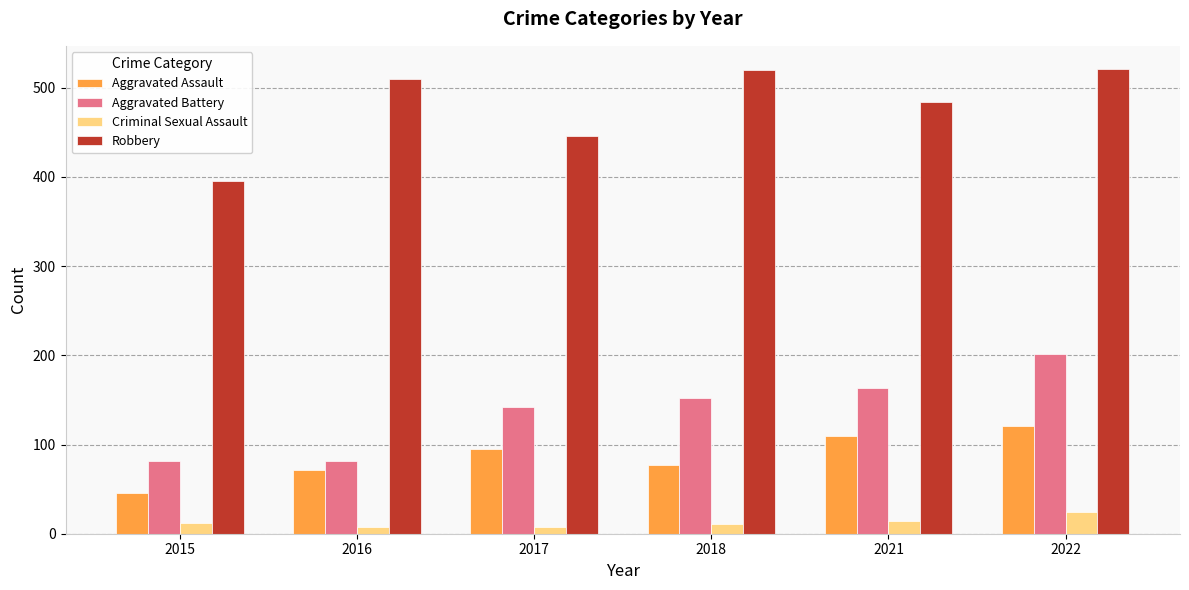

List the series in order of their peak value, lowest first.

Criminal Sexual Assault, Aggravated Assault, Aggravated Battery, Robbery